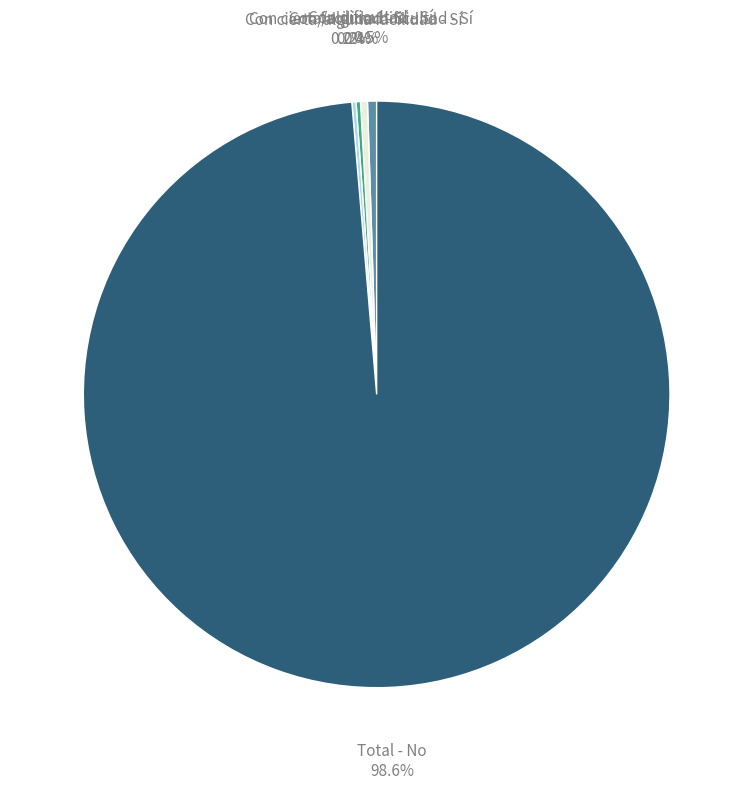

What is the total percentage of Con dificultad - Sí and Con cierta/alguna dificultad - Sí?

0.9%